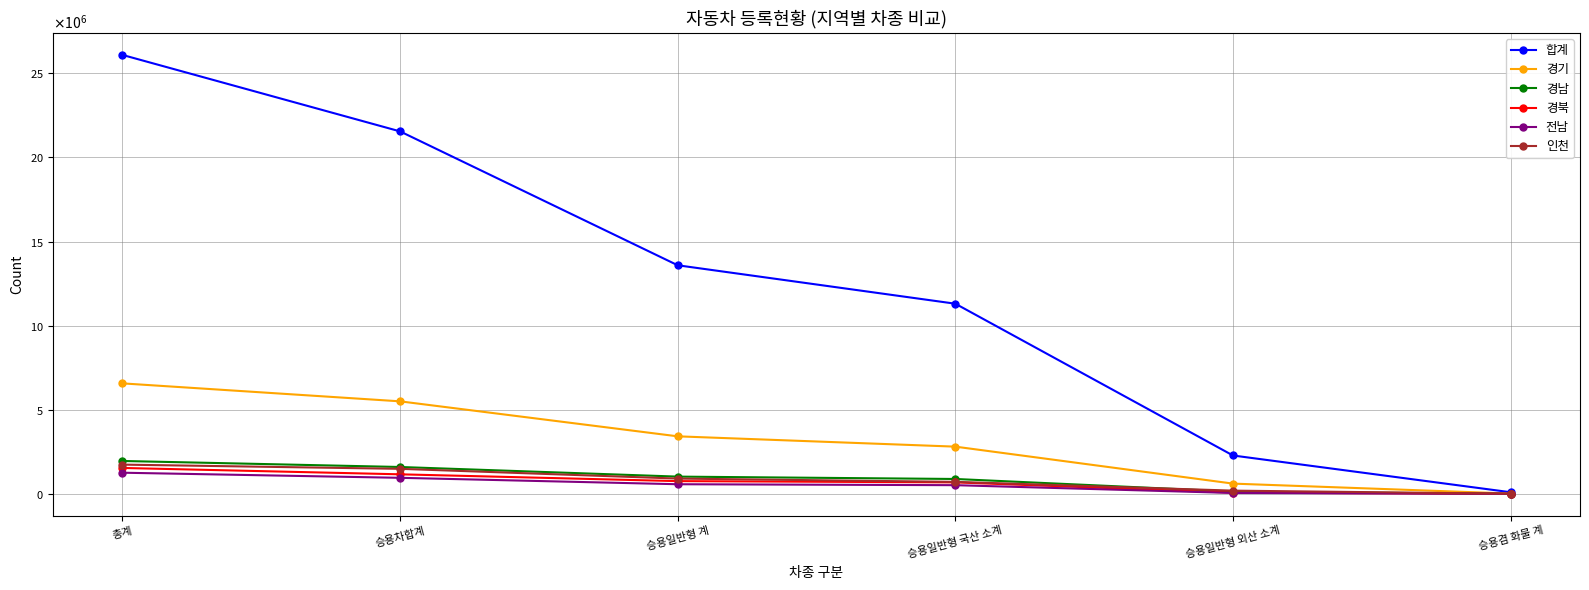

How many intersections are there between 경북 and 전남?

1